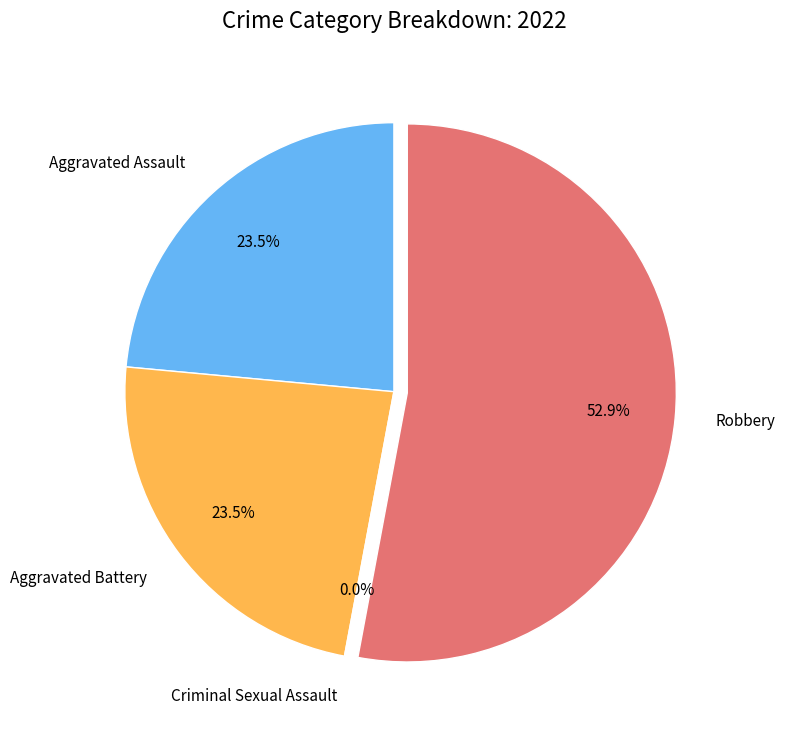

Which slice is the smallest?

Criminal Sexual Assault